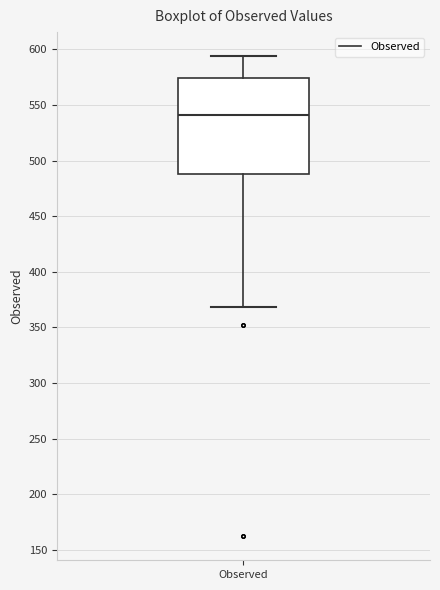

Transcribe this box plot: give where the median line is, the range the box spans, and where the two whiskers end, as read against the y-axis. The values are not printed on the chart, so give them approximately, as read against the axis.

median 540, box 490 to 575, whiskers 370 to 595